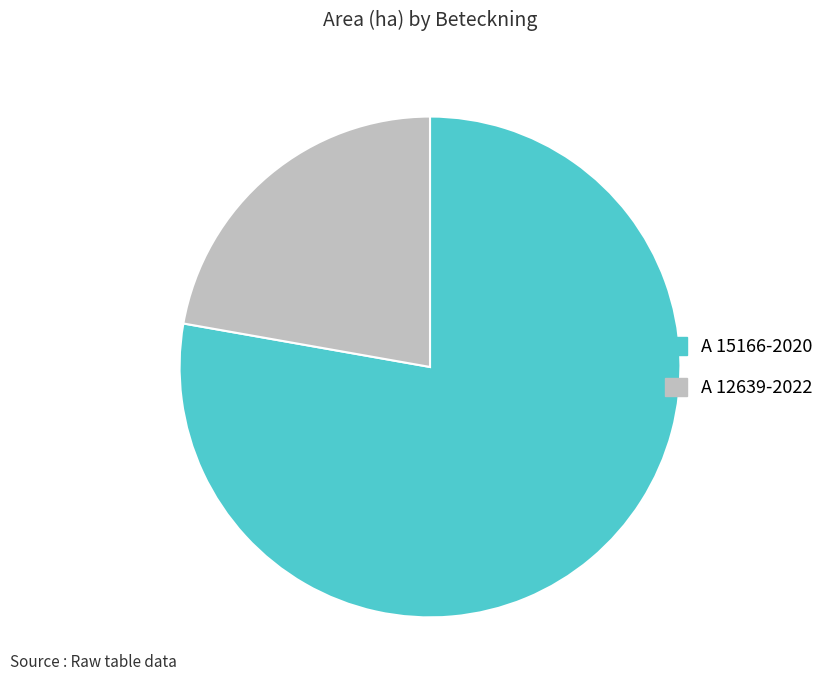

Is it true that A 12639-2022 is 29% of the pie?

False